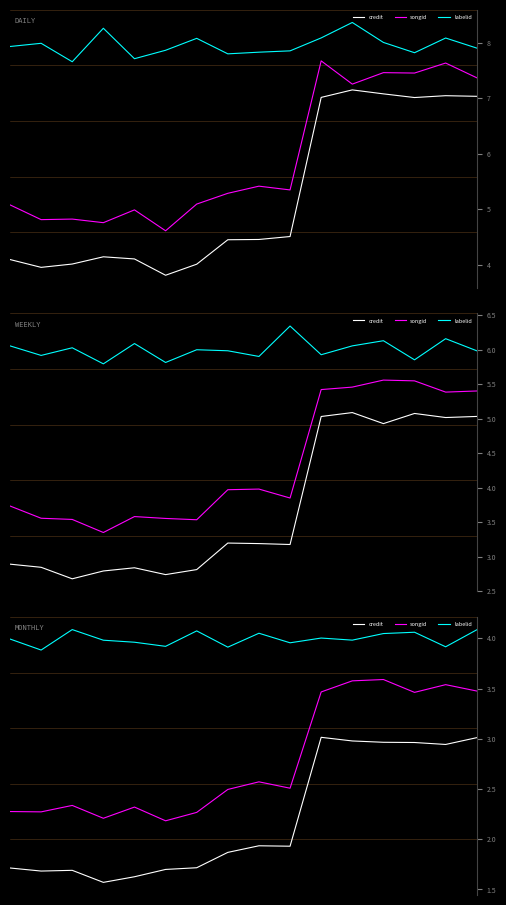

List the series in order of their overall mean, highest first.

labelid, songid, credit